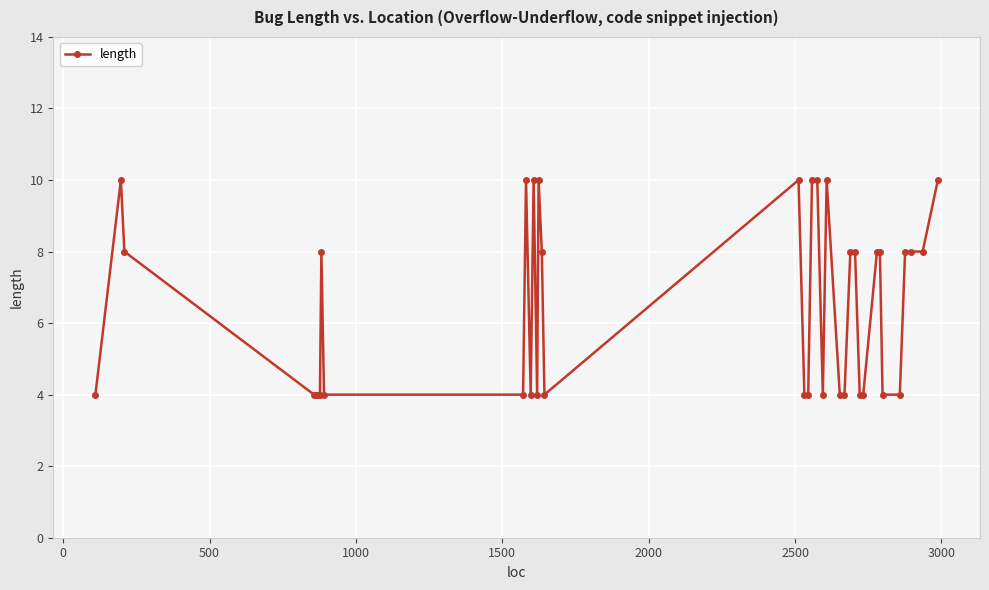

Reading left to right, extract all data points from this chart.

4	10	8	4	4	4	4	4	8	4	4	10	4	10	4	10	8	4	10	4	4	10	10	4	10	4	4	8	8	4	4	8	8	4	4	8	8	8	10